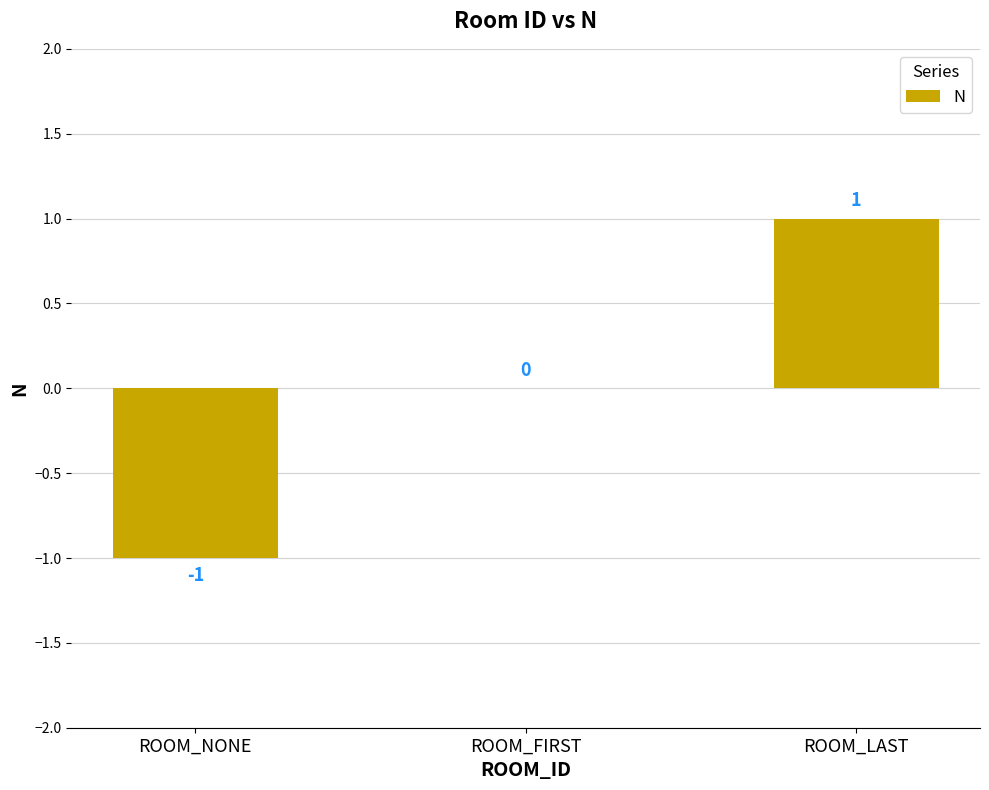

Which has a higher value, ROOM_NONE or ROOM_FIRST?

ROOM_FIRST